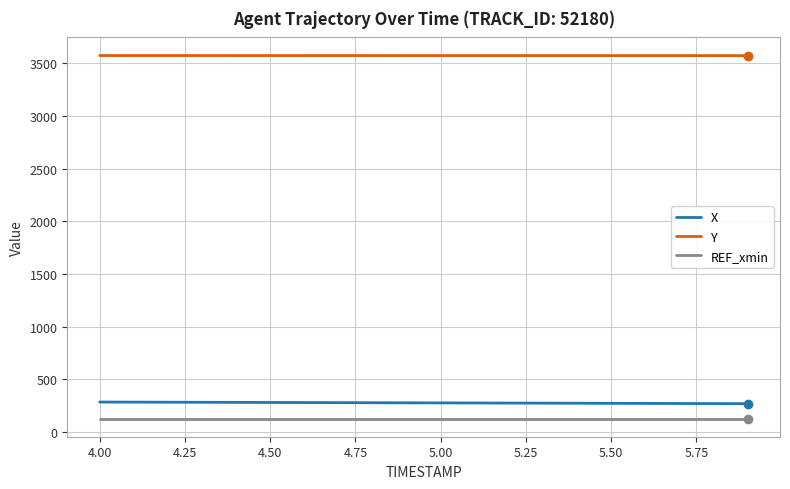

True or false: Y and X intersect in this chart.

False